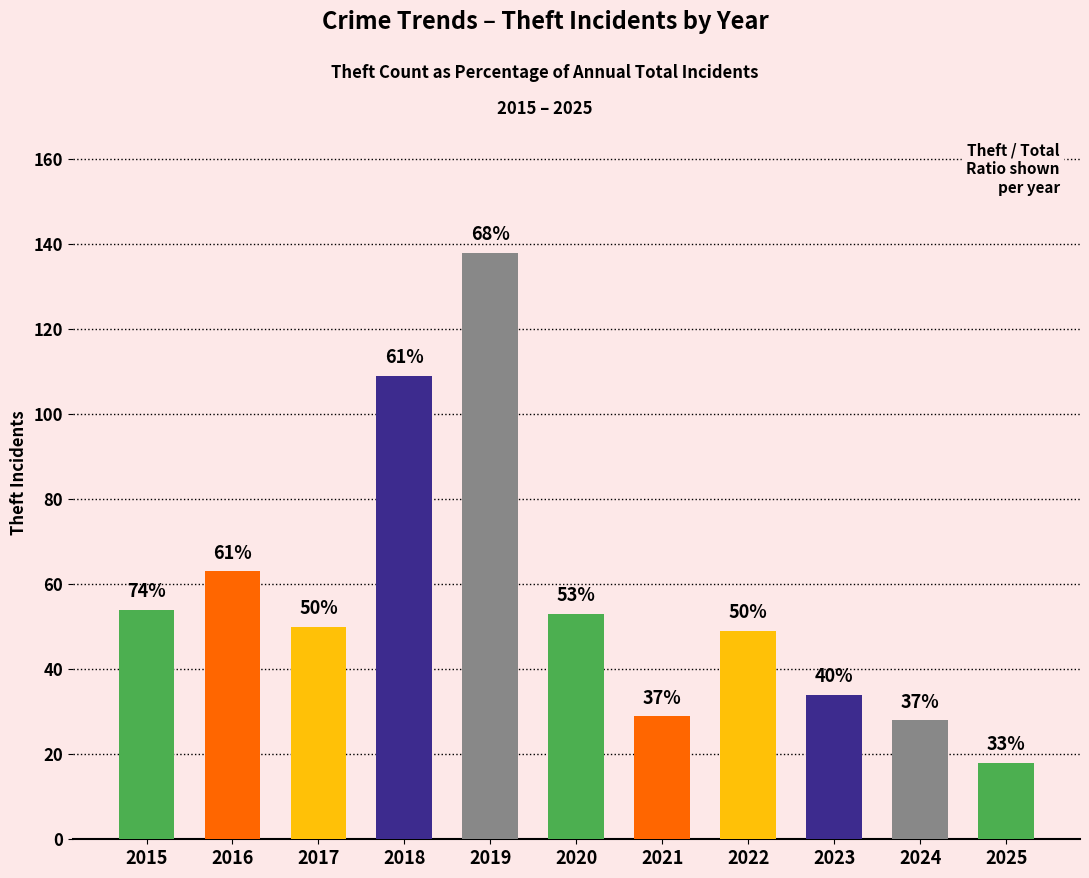

How many bars are there in total?

11